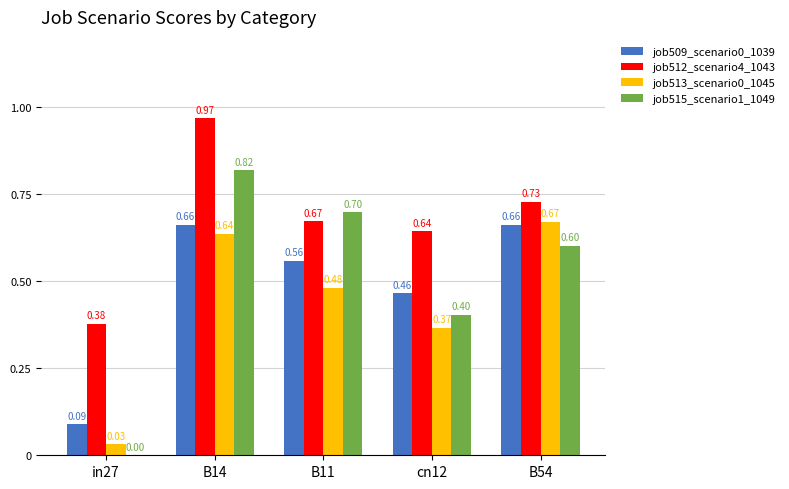

How many positive values does the job515_scenario1_1049 series have?

4